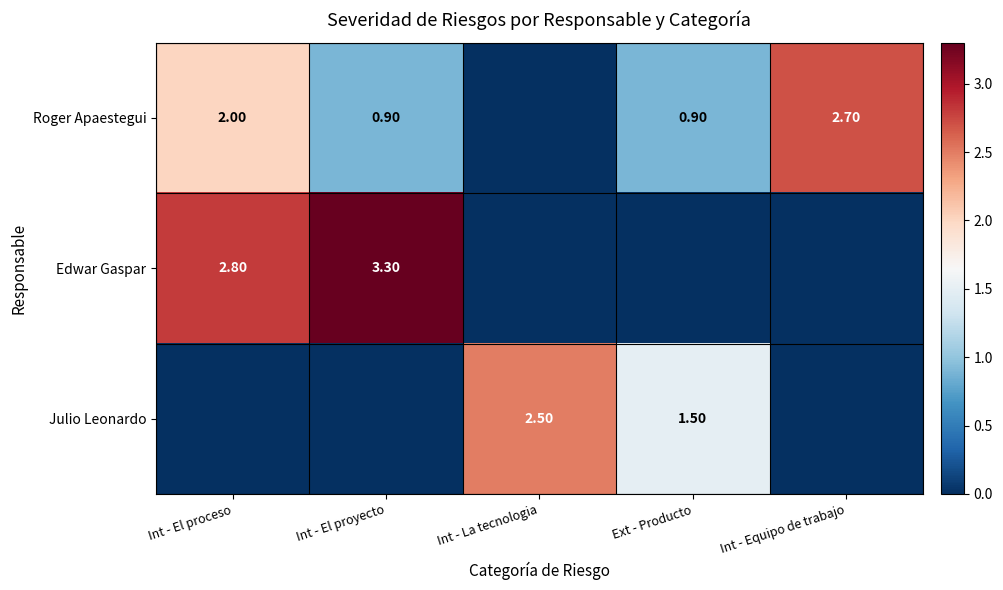

At Int - Equipo de trabajo, list the series in order from smallest to largest.

Edwar Gaspar, Julio Leonardo, Roger Apaestegui